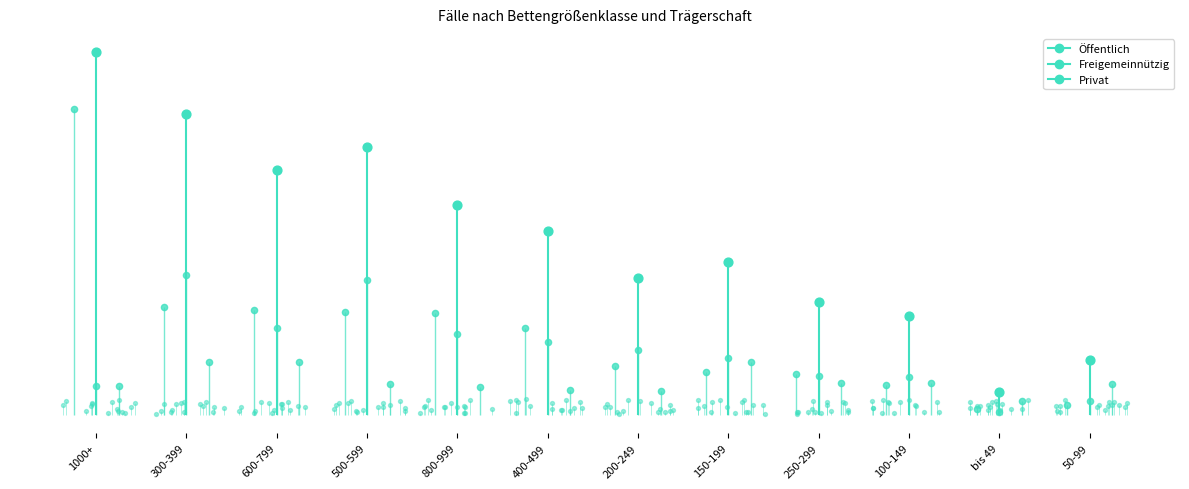

Which series has the widest spread of Y values?

Öffentlich